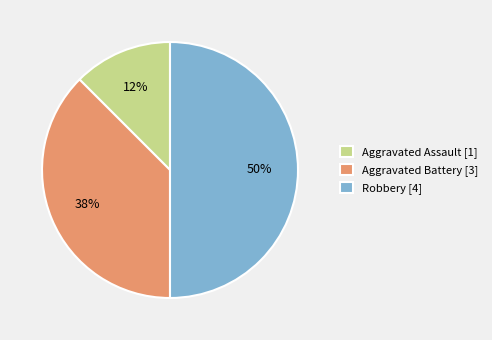

Count the number of slices in the pie.

3